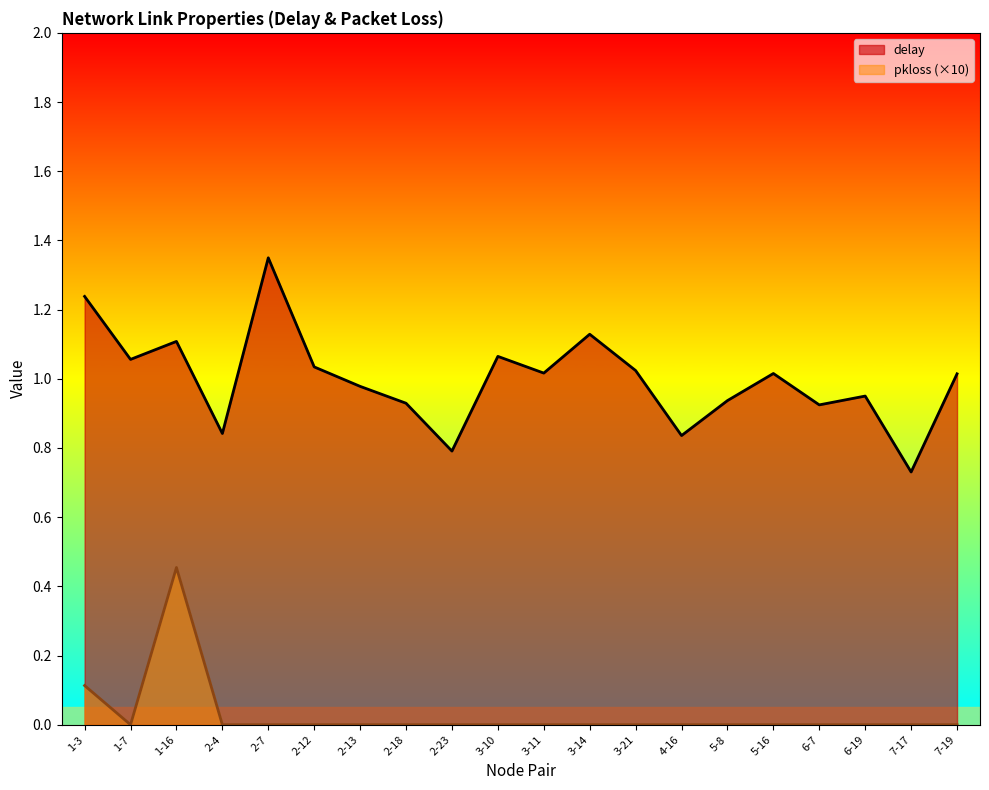

In pkloss, how many points are lower than both neighbors (excluding endpoints)?

1